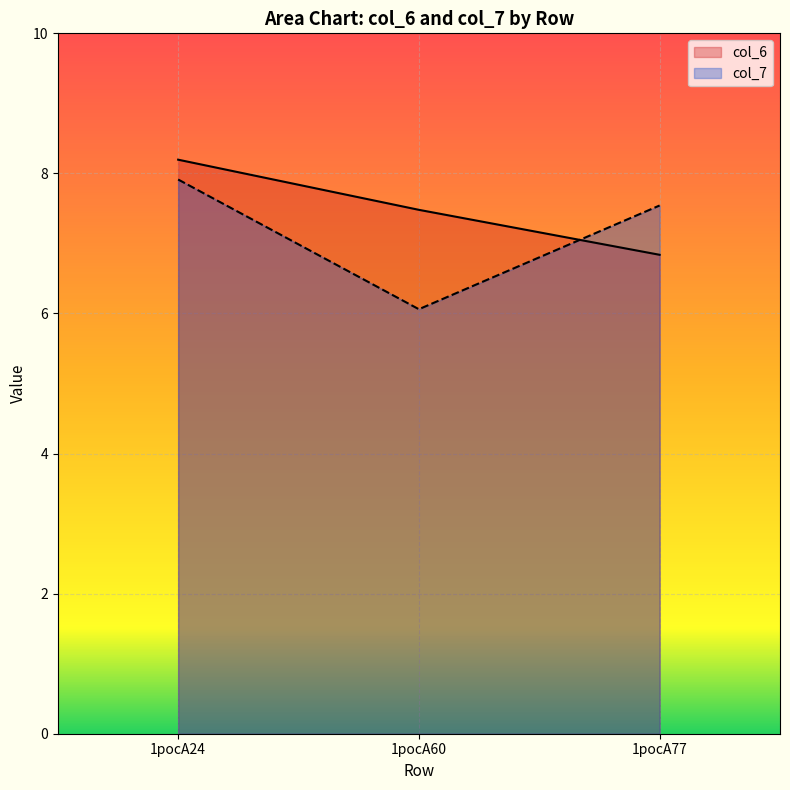

Count the col_6 values in the range 6 to 8.

2